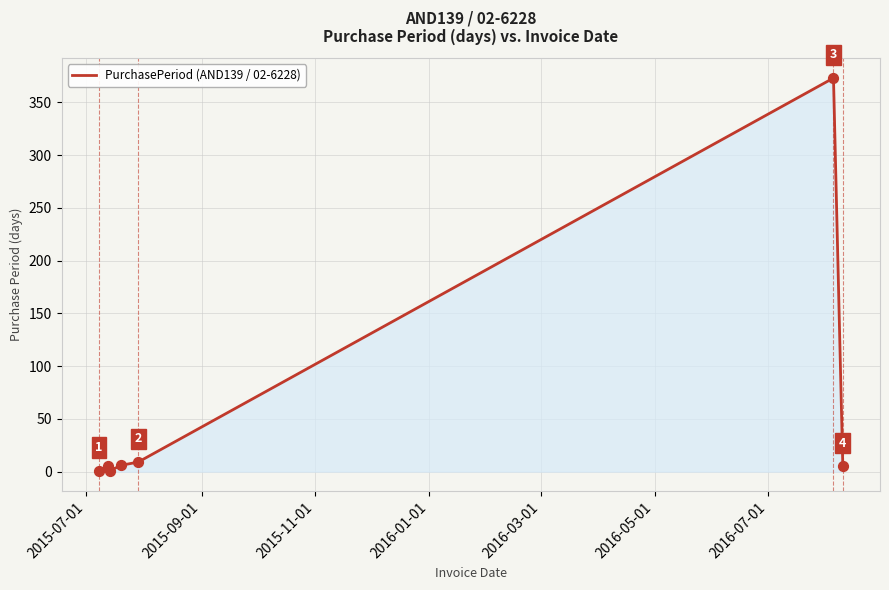

How many interior local peaks (higher than both neighbors) does the data have?

2